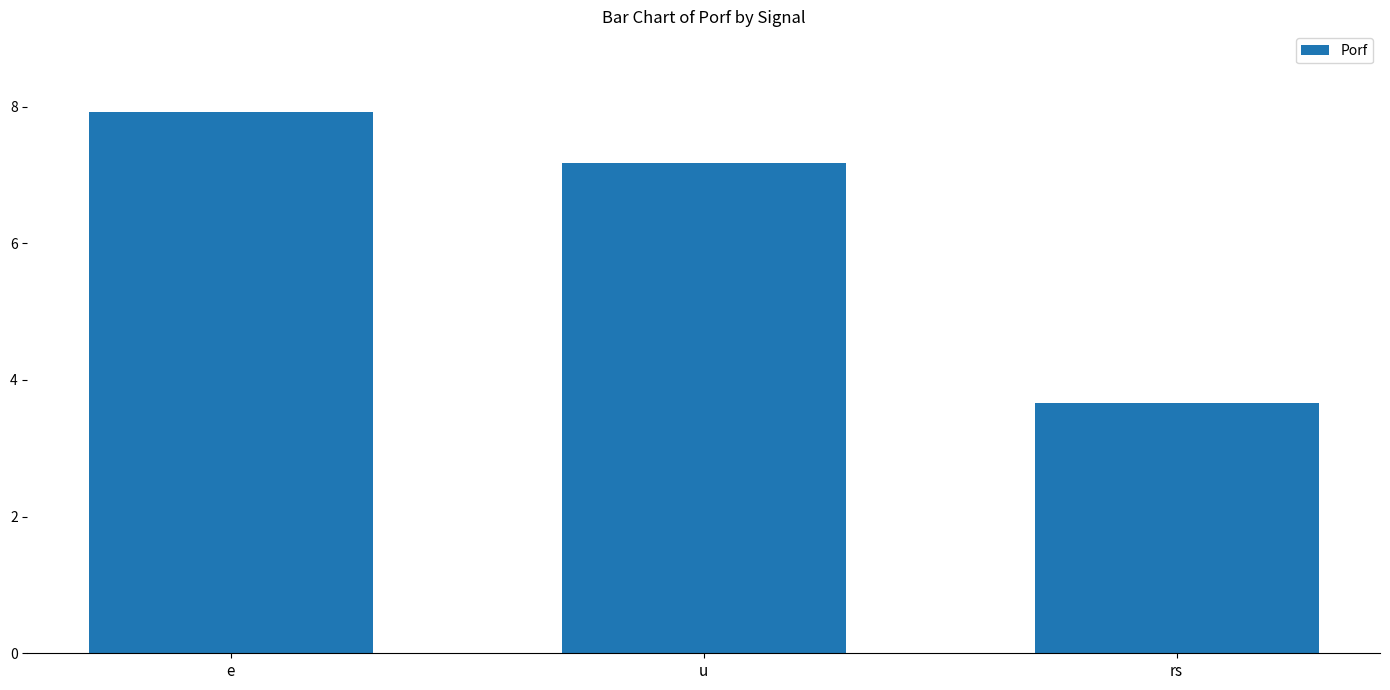

How many distinct data groups are displayed?

1